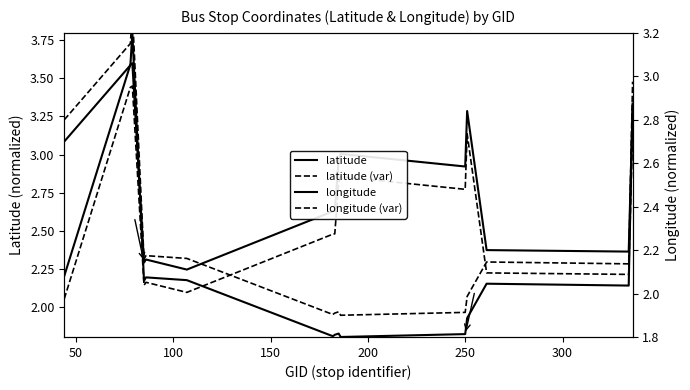

What is the label of the 11th point from the left?

250